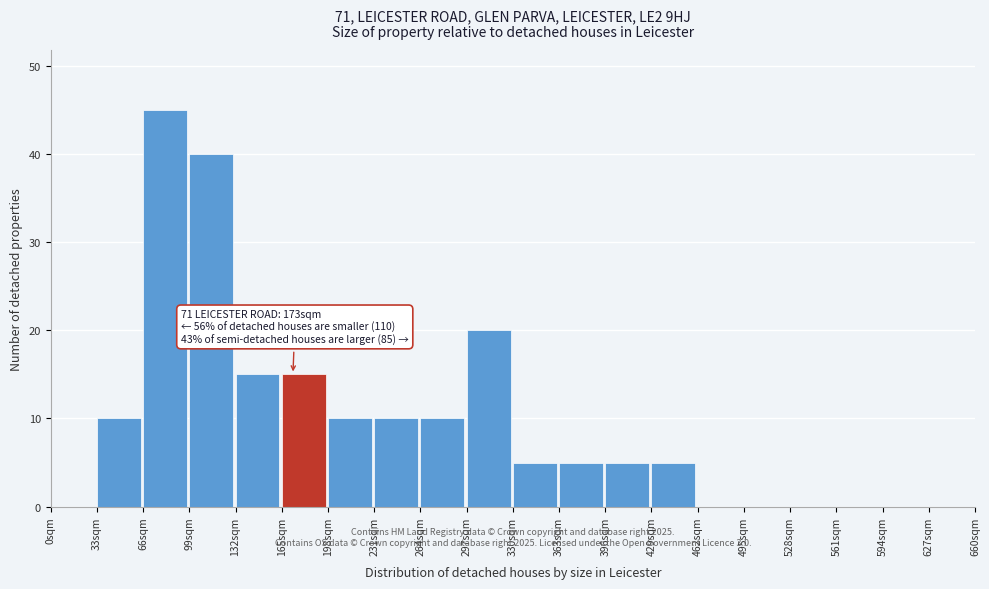

Over which range of the x-axis is the bar tallest?

66 to 99